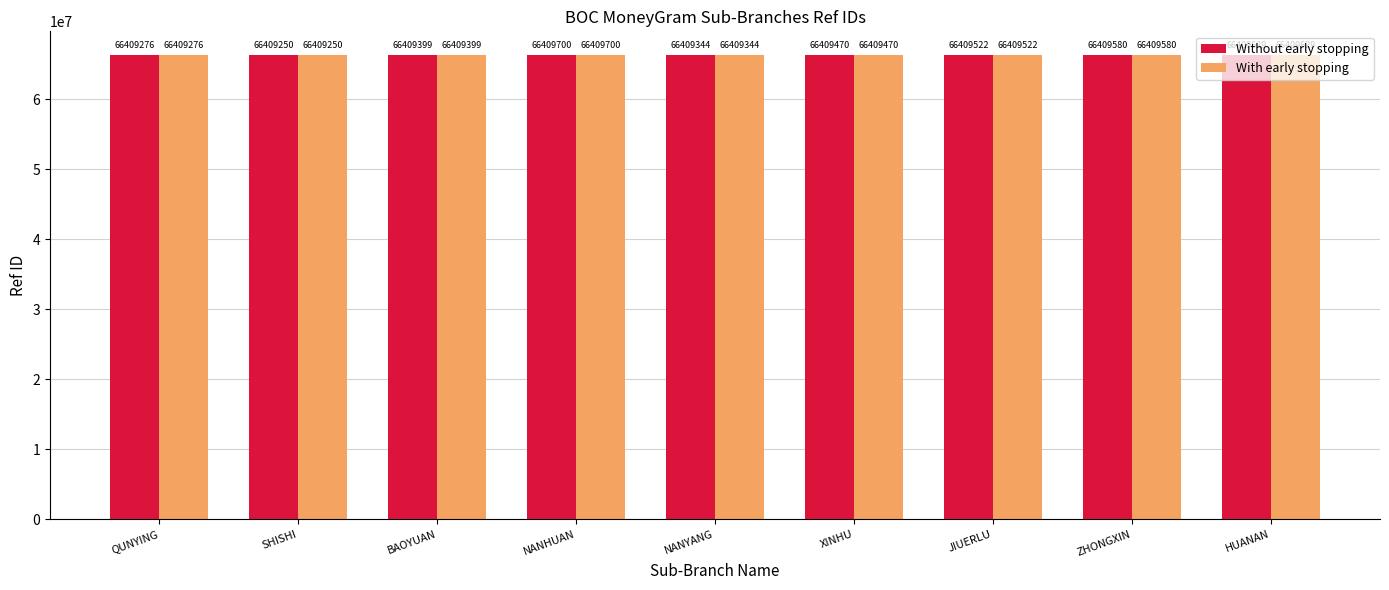

What is the greatest value displayed?

66409700